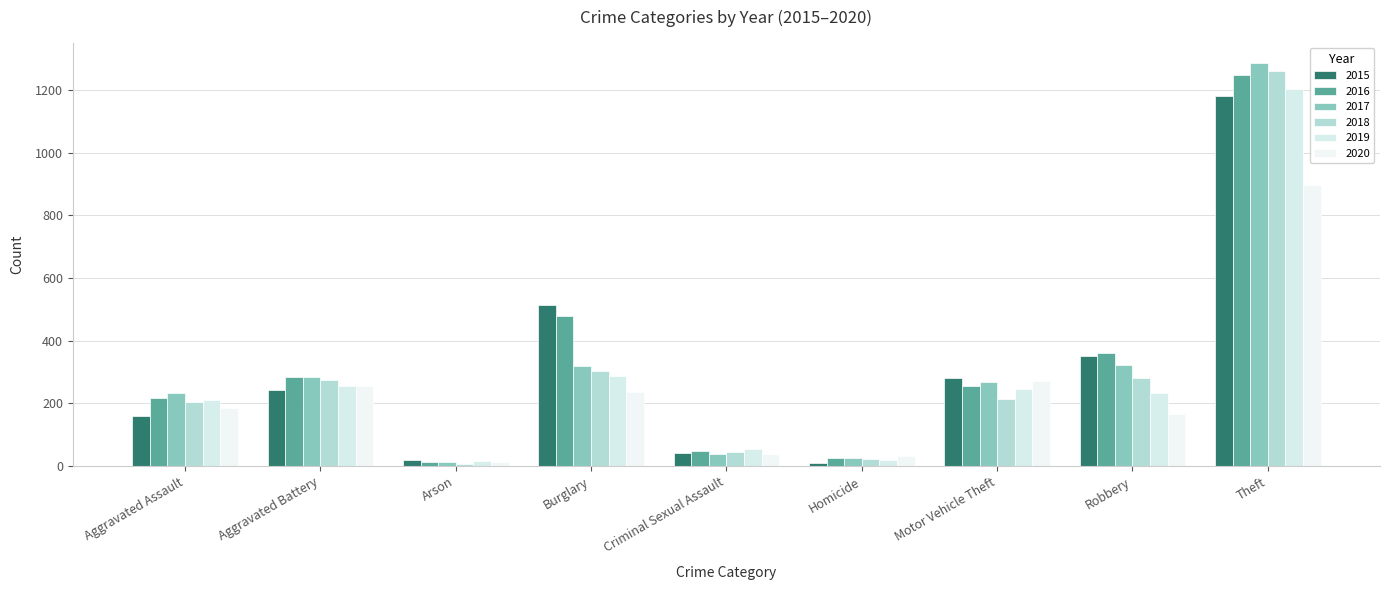

Reading right to left, what are all the values shown in this chart?

2015: Theft=1181	Robbery=352	Motor Vehicle Theft=282	Homicide=11	Criminal Sexual Assault=42	Burglary=513	Arson=20	Aggravated Battery=243	Aggravated Assault=160
2016: Theft=1247	Robbery=361	Motor Vehicle Theft=257	Homicide=26	Criminal Sexual Assault=49	Burglary=479	Arson=12	Aggravated Battery=284	Aggravated Assault=217
2017: Theft=1287	Robbery=324	Motor Vehicle Theft=268	Homicide=27	Criminal Sexual Assault=39	Burglary=318	Arson=12	Aggravated Battery=285	Aggravated Assault=234
2018: Theft=1260	Robbery=281	Motor Vehicle Theft=213	Homicide=23	Criminal Sexual Assault=45	Burglary=304	Arson=7	Aggravated Battery=276	Aggravated Assault=206
2019: Theft=1203	Robbery=233	Motor Vehicle Theft=247	Homicide=20	Criminal Sexual Assault=53	Burglary=289	Arson=15	Aggravated Battery=255	Aggravated Assault=212
2020: Theft=898	Robbery=166	Motor Vehicle Theft=272	Homicide=32	Criminal Sexual Assault=39	Burglary=235	Arson=12	Aggravated Battery=256	Aggravated Assault=184